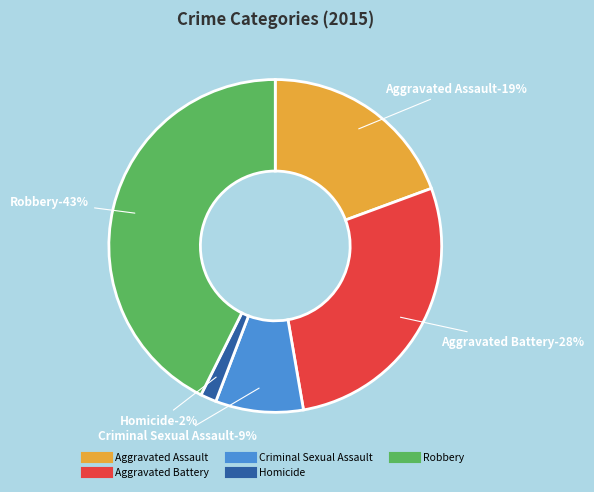

Does Aggravated Assault account for over 50% of the chart?

No